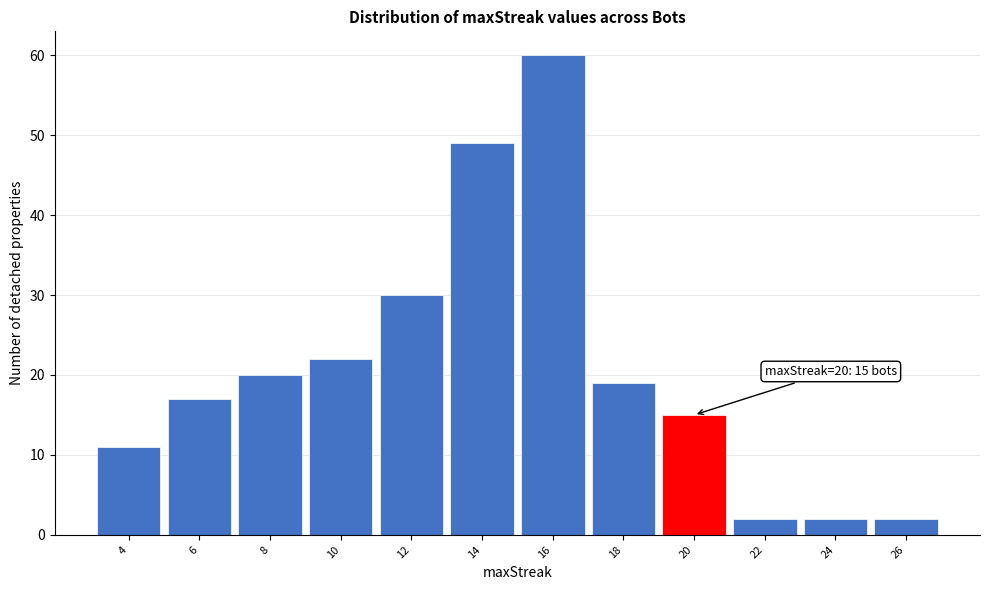

Over which range of the x-axis is the bar tallest?

15 to 17